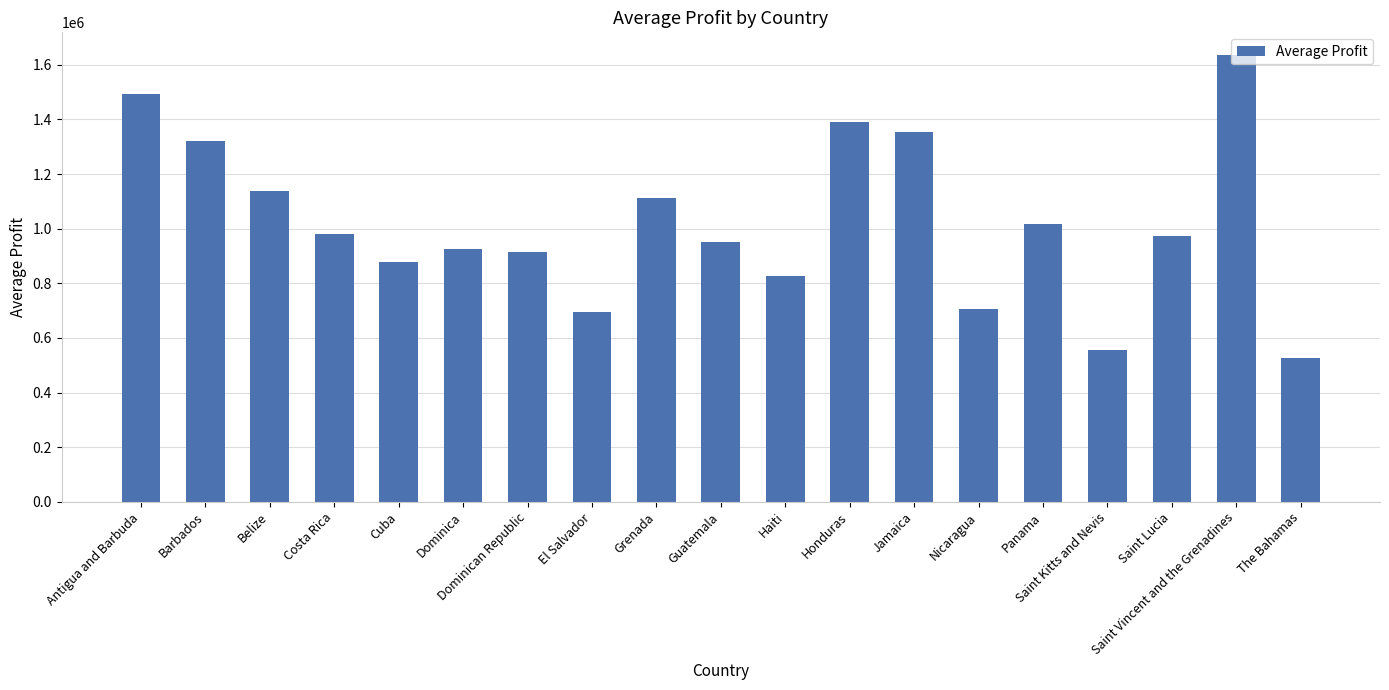

Which category has the highest value across all series?

Saint Vincent and the Grenadines